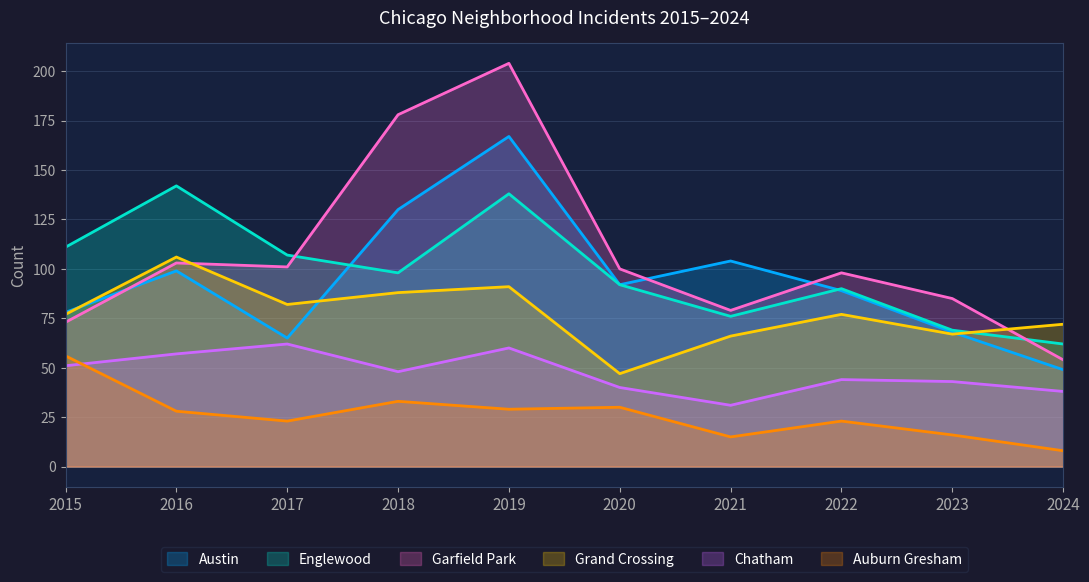

True or false: Auburn Gresham and Englewood intersect in this chart.

False